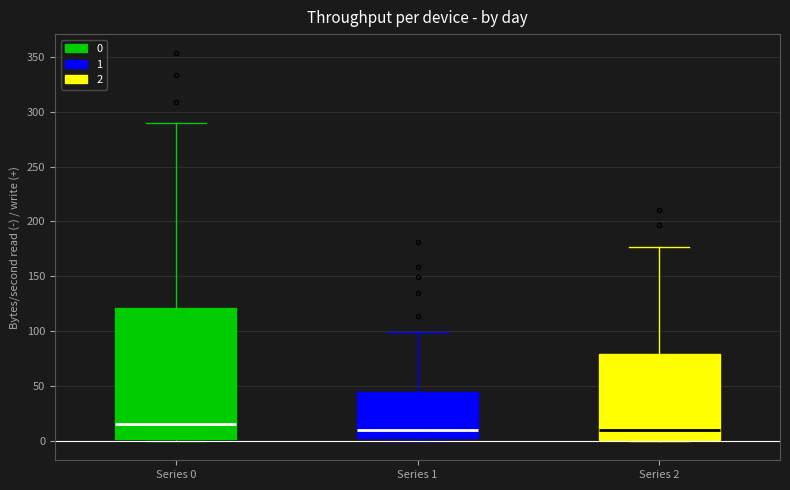

Reading left to right, read every box against the y-axis: the position of its median line, the range the box covers, and the ends of its whiskers. The values are not printed on the chart, so give them approximately, as read against the axis.

Series 0: median 15, box 0 to 120, whiskers 0 to 290
Series 1: median 10, box 5 to 45, whiskers 0 to 100
Series 2: median 10, box 0 to 80, whiskers 0 to 175